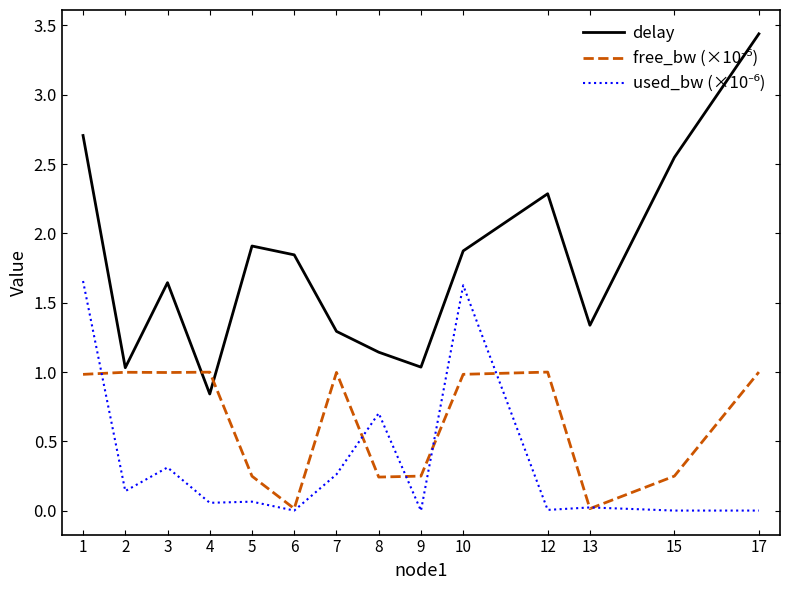

Which series changed the most between 8 and 17?

delay